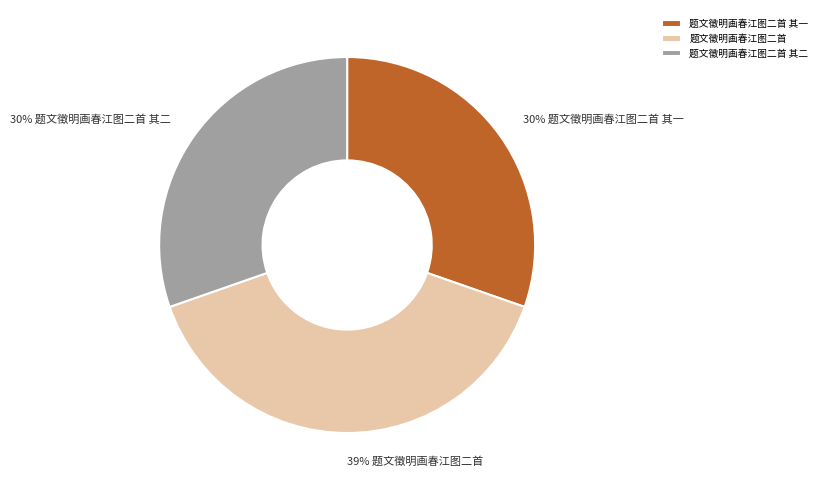

Do 题文徵明画春江图二首 其二 and 题文徵明画春江图二首 其一 together represent more than half of the pie?

Yes